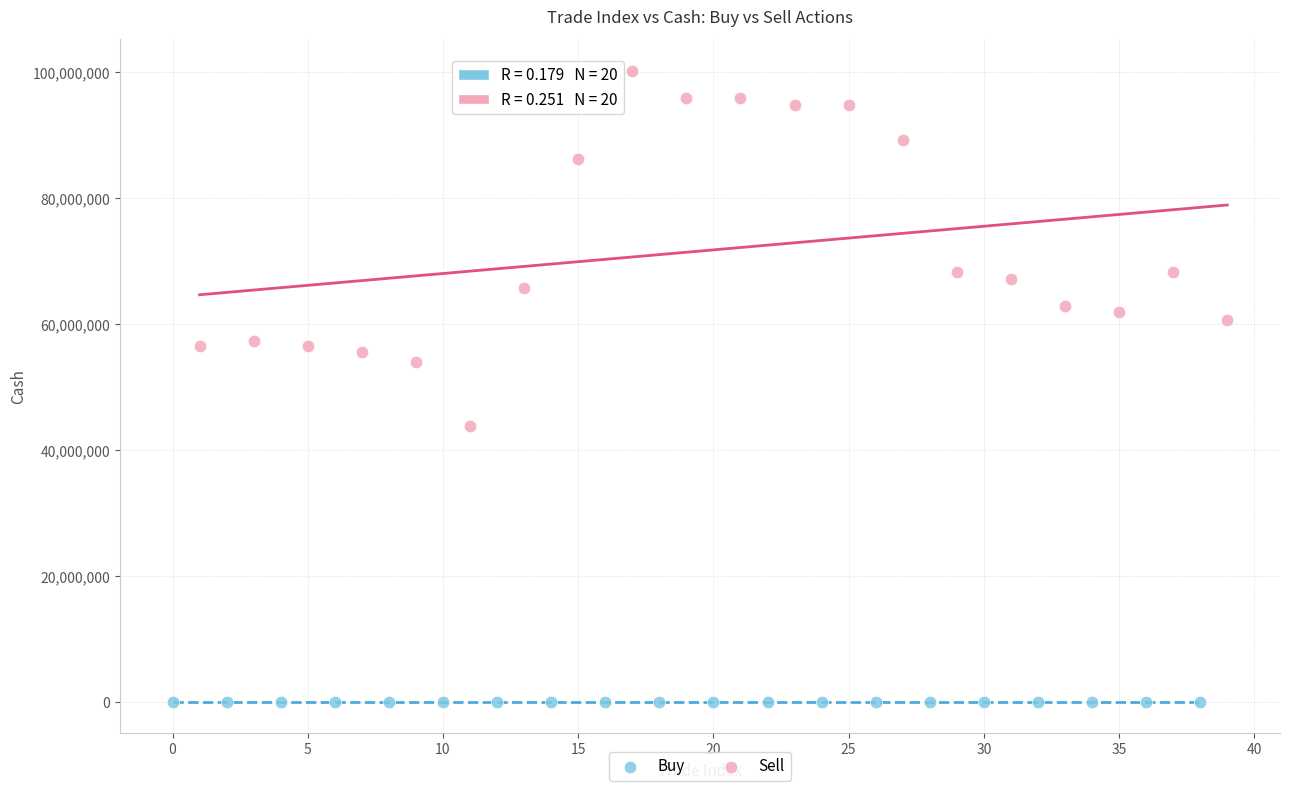

Which series has the largest Y range (max minus min)?

Sell